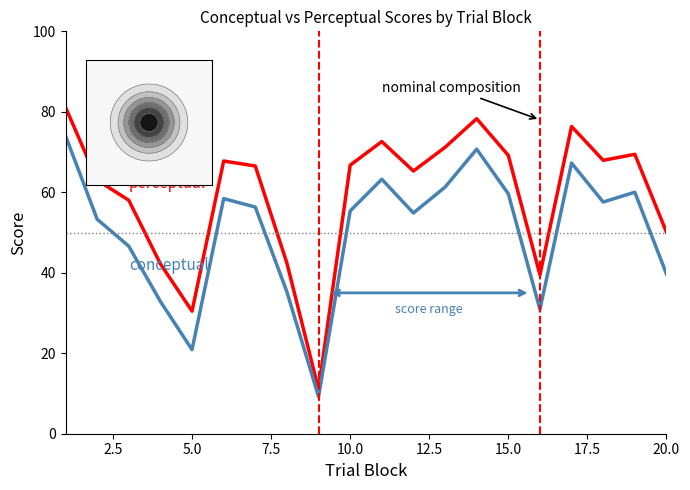

What is the maximum value shown in the chart?

81.1